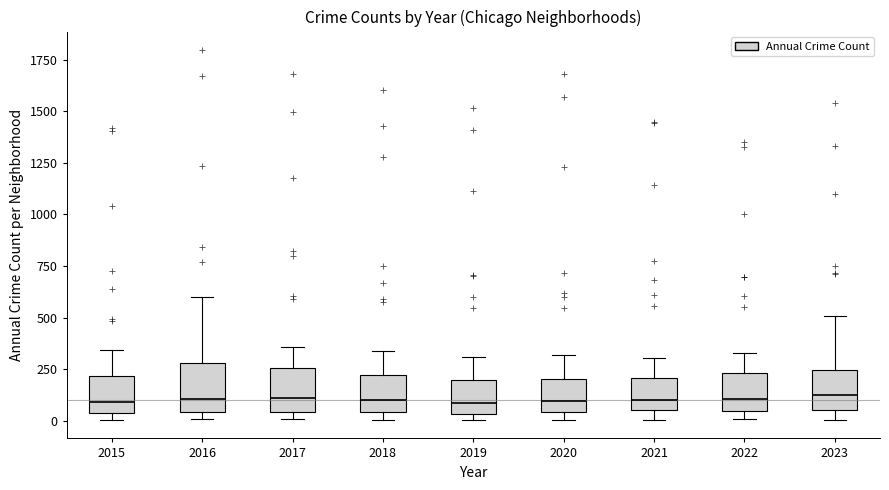

Reading left to right, read every box against the y-axis: the position of its median line, the range the box covers, and the ends of its whiskers. The values are not printed on the chart, so give them approximately, as read against the axis.

2015: median 100, box 50 to 200, whiskers 0 to 350
2016: median 100, box 50 to 300, whiskers 0 to 600
2017: median 100, box 50 to 250, whiskers 0 to 350
2018: median 100, box 50 to 200, whiskers 0 to 350
2019: median 100, box 50 to 200, whiskers 0 to 300
2020: median 100, box 50 to 200, whiskers 0 to 300
2021: median 100, box 50 to 200, whiskers 0 to 300
2022: median 100, box 50 to 250, whiskers 0 to 350
2023: median 100, box 50 to 250, whiskers 0 to 500